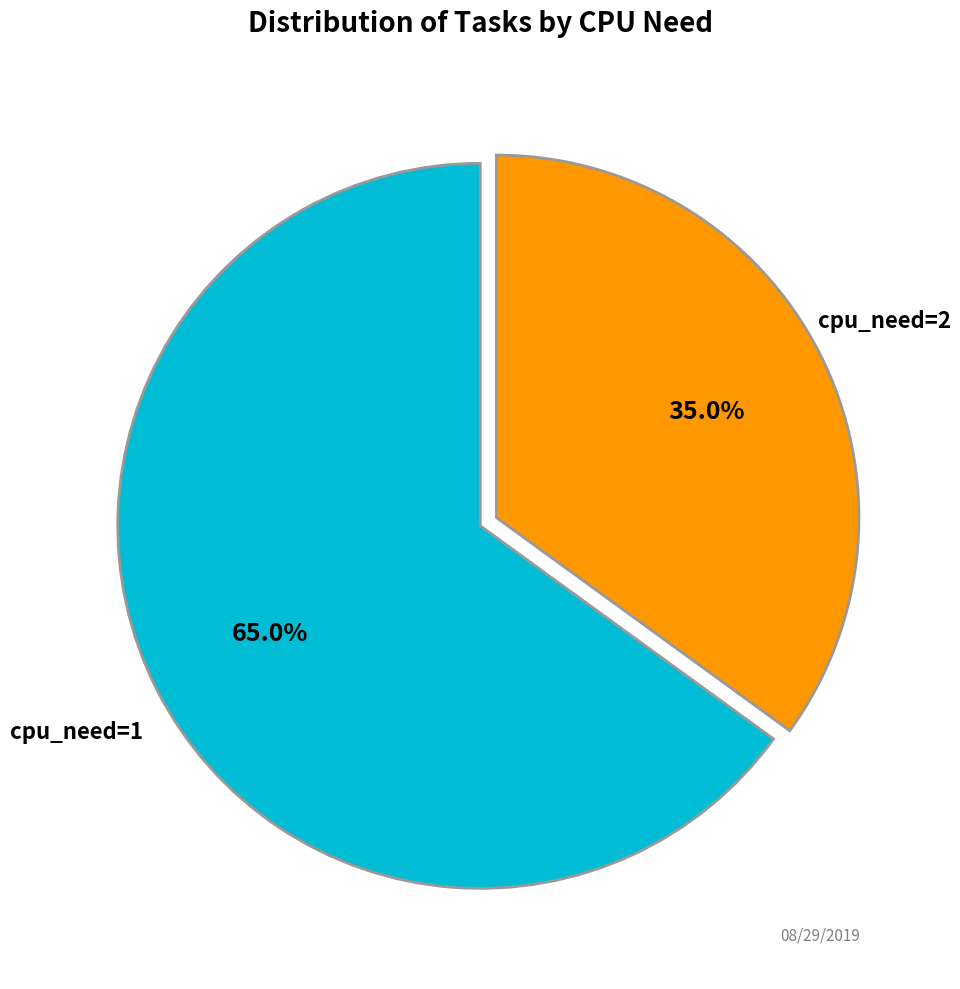

Does any single category account for the majority?

Yes